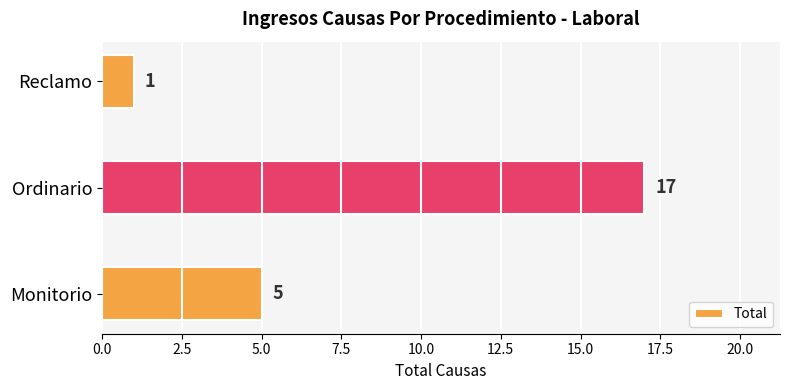

What is the maximum value shown in the chart?

17